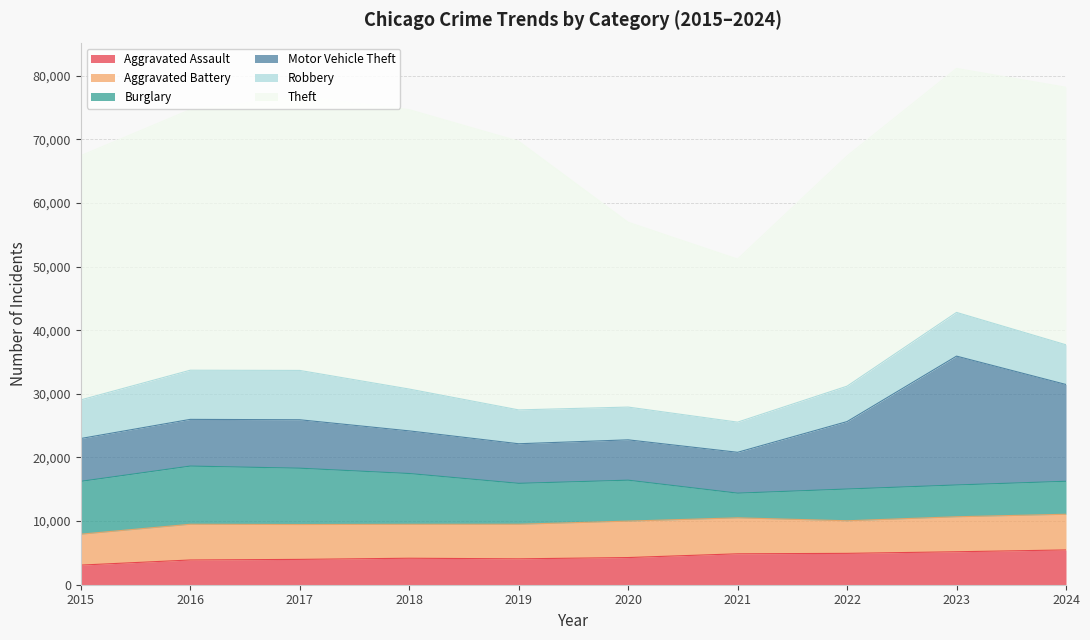

Does the chart display data point markers on the line(s)?

No